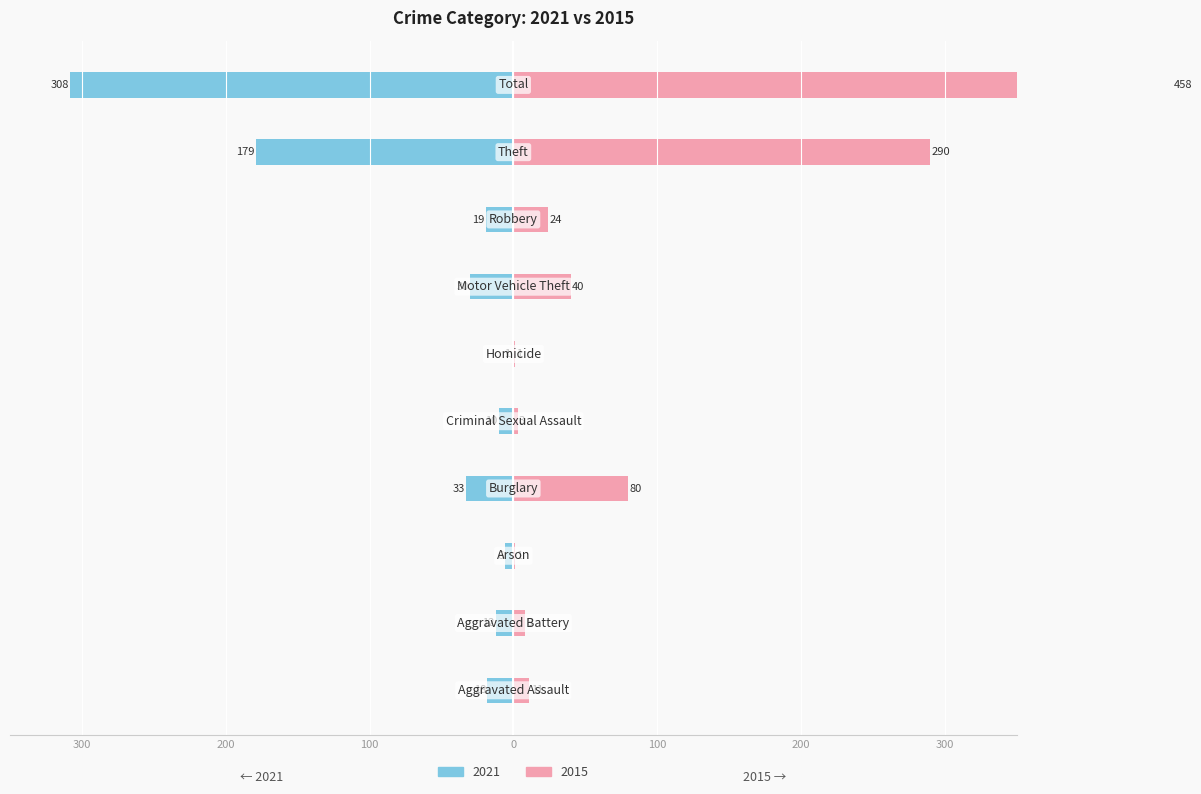

What is the lowest value of the Right (2015) series?

1